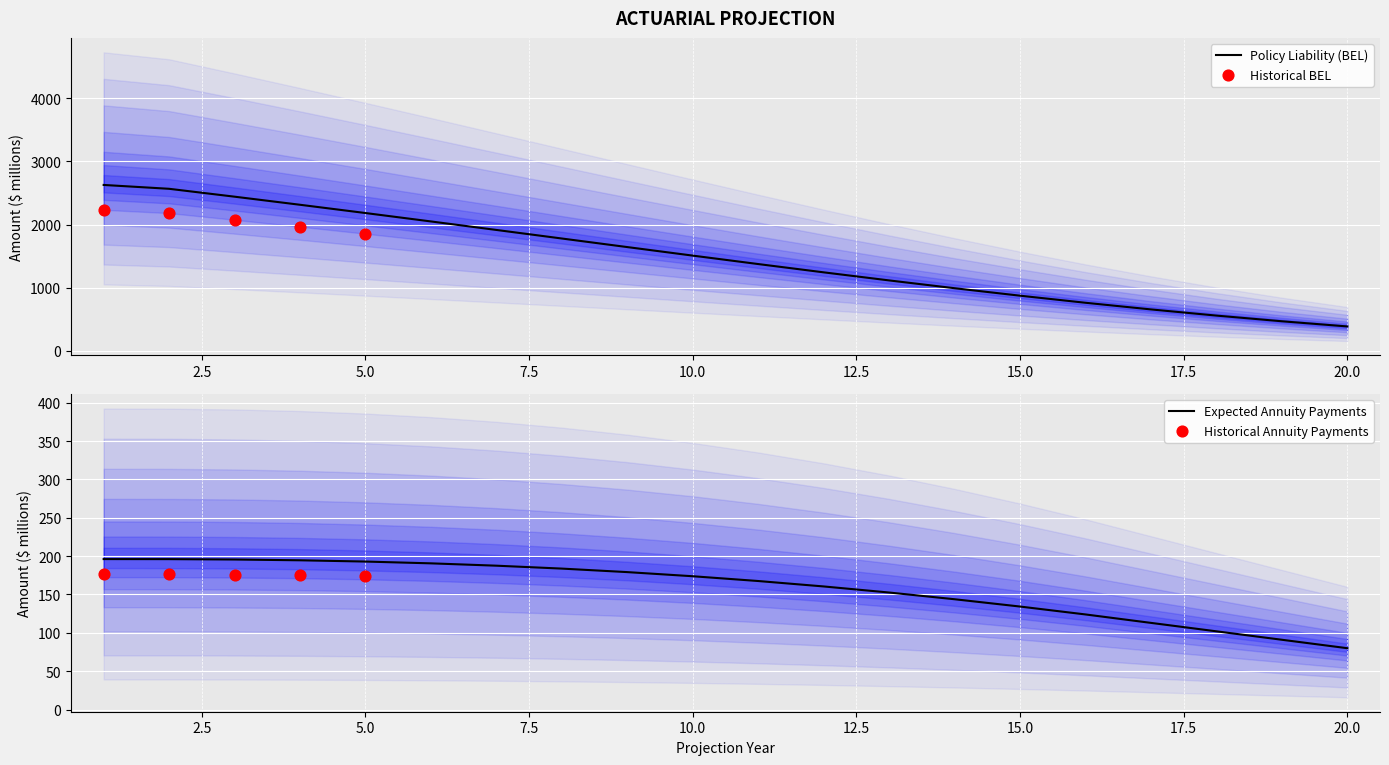

At how many categories does at least one series exceed 633?

17